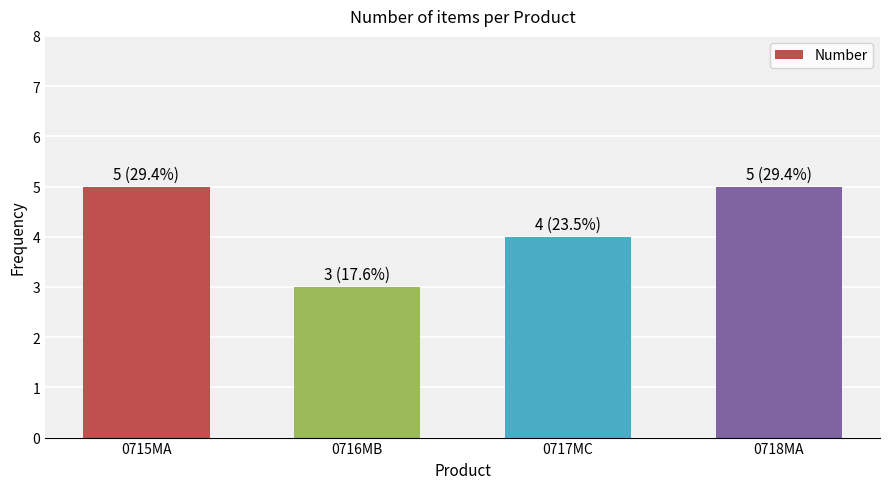

What is the average value?

4